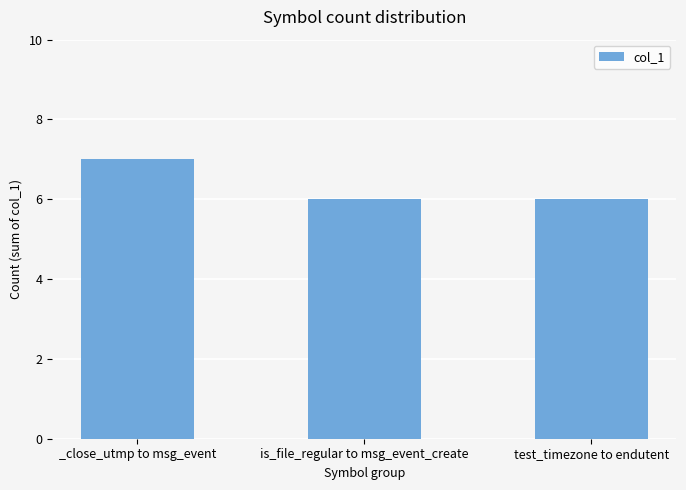

Reading right to left, list all the values displayed in this chart.

6	6	7